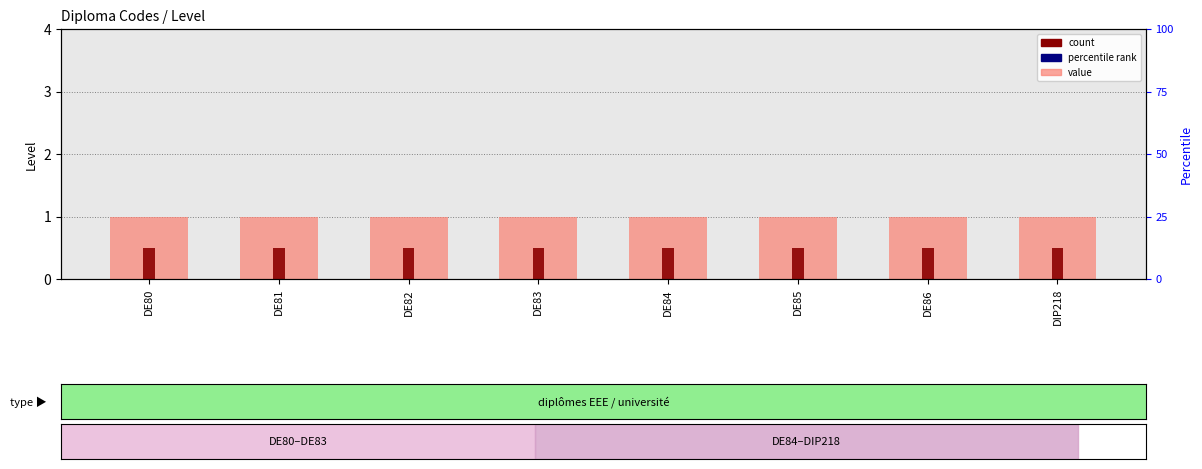

Is it true that count equals 0.8 at DE85?

False